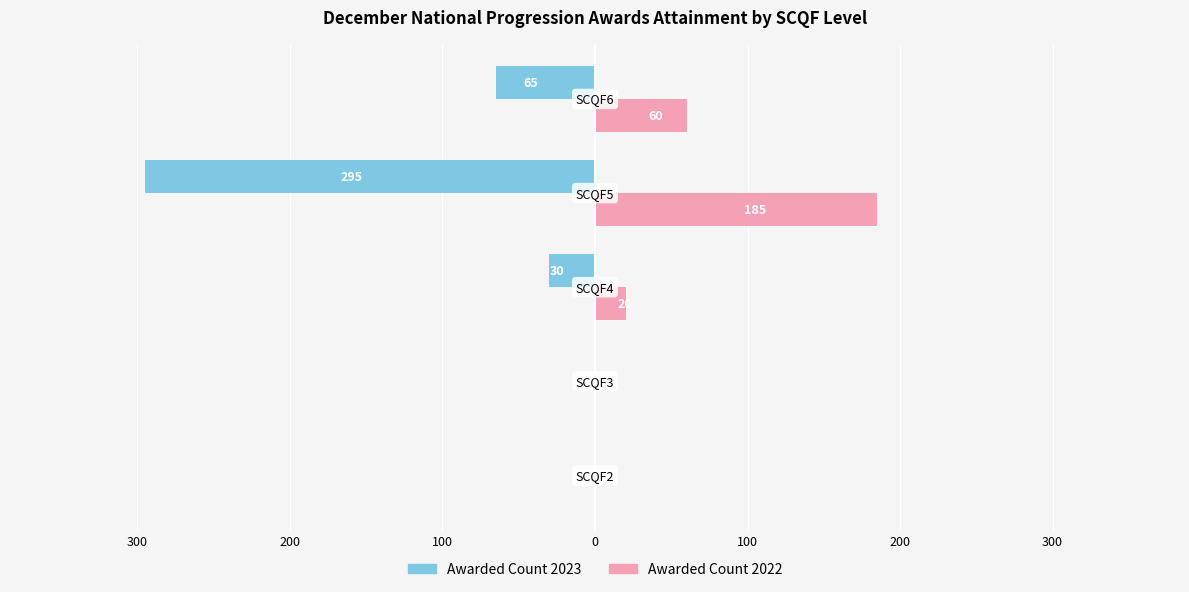

What is the difference between the second highest and second lowest values in the Awarded Count 2022 series?

60